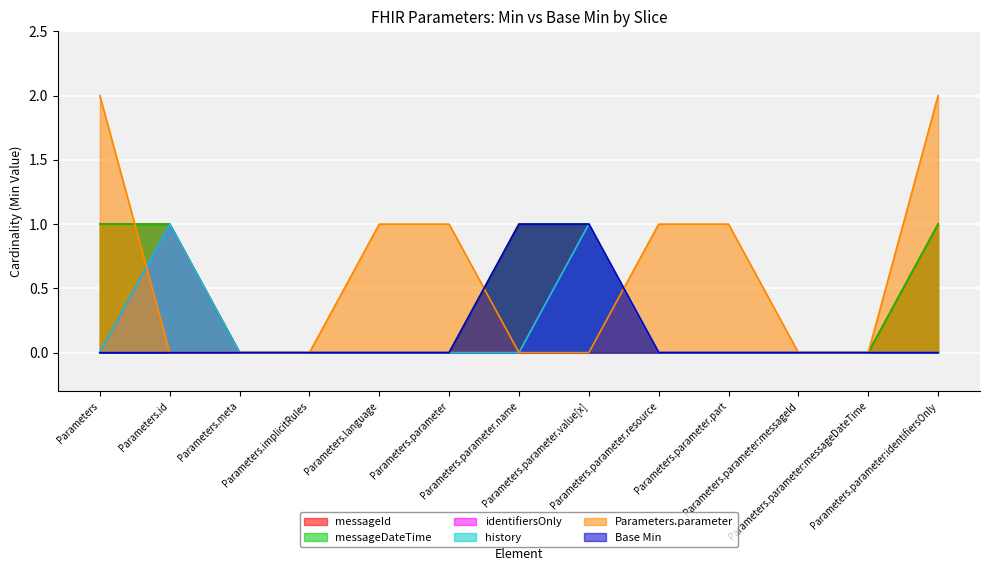

The messageDateTime series shows 2 at Parameters.id. True or false?

False